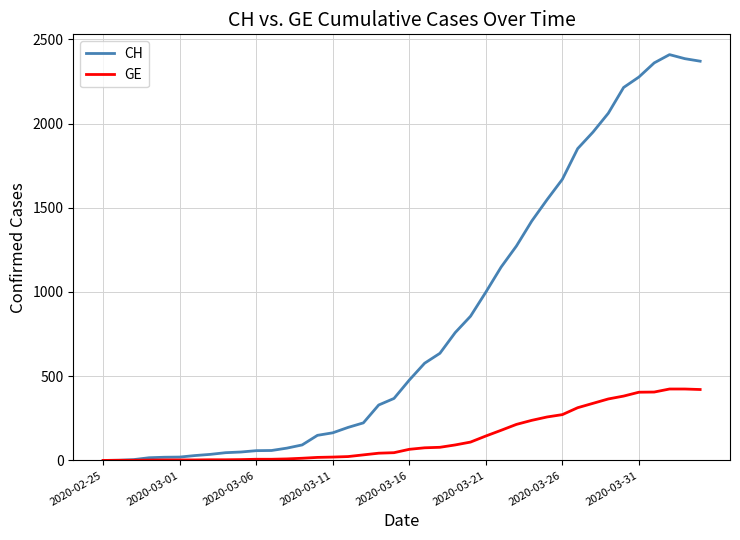

How many lines are shown in the chart?

2